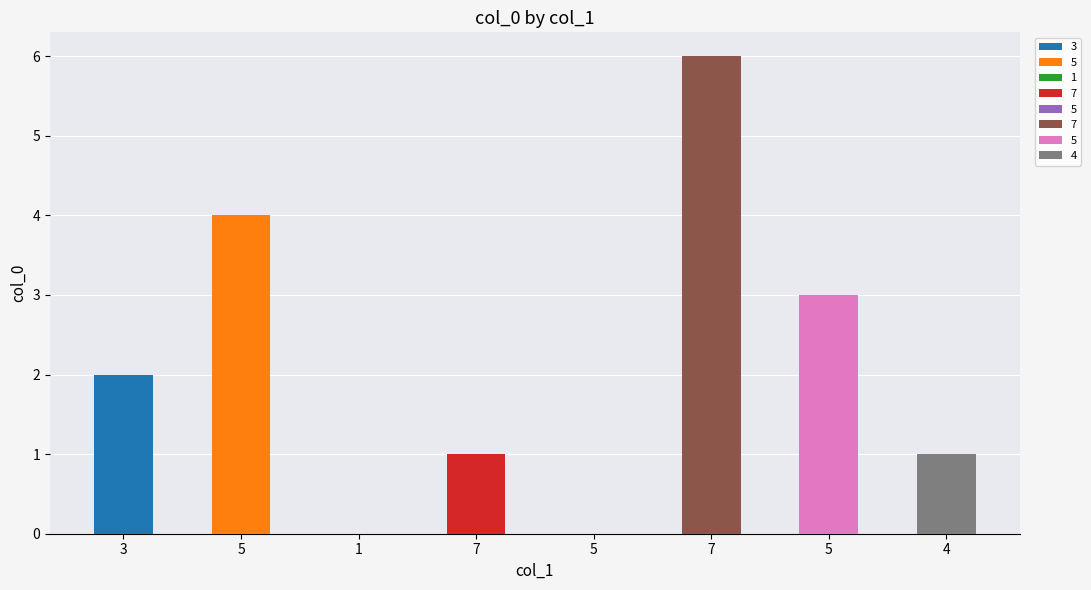

Reading right to left, what are all the values shown in this chart?

1	3	6	0	1	0	4	2